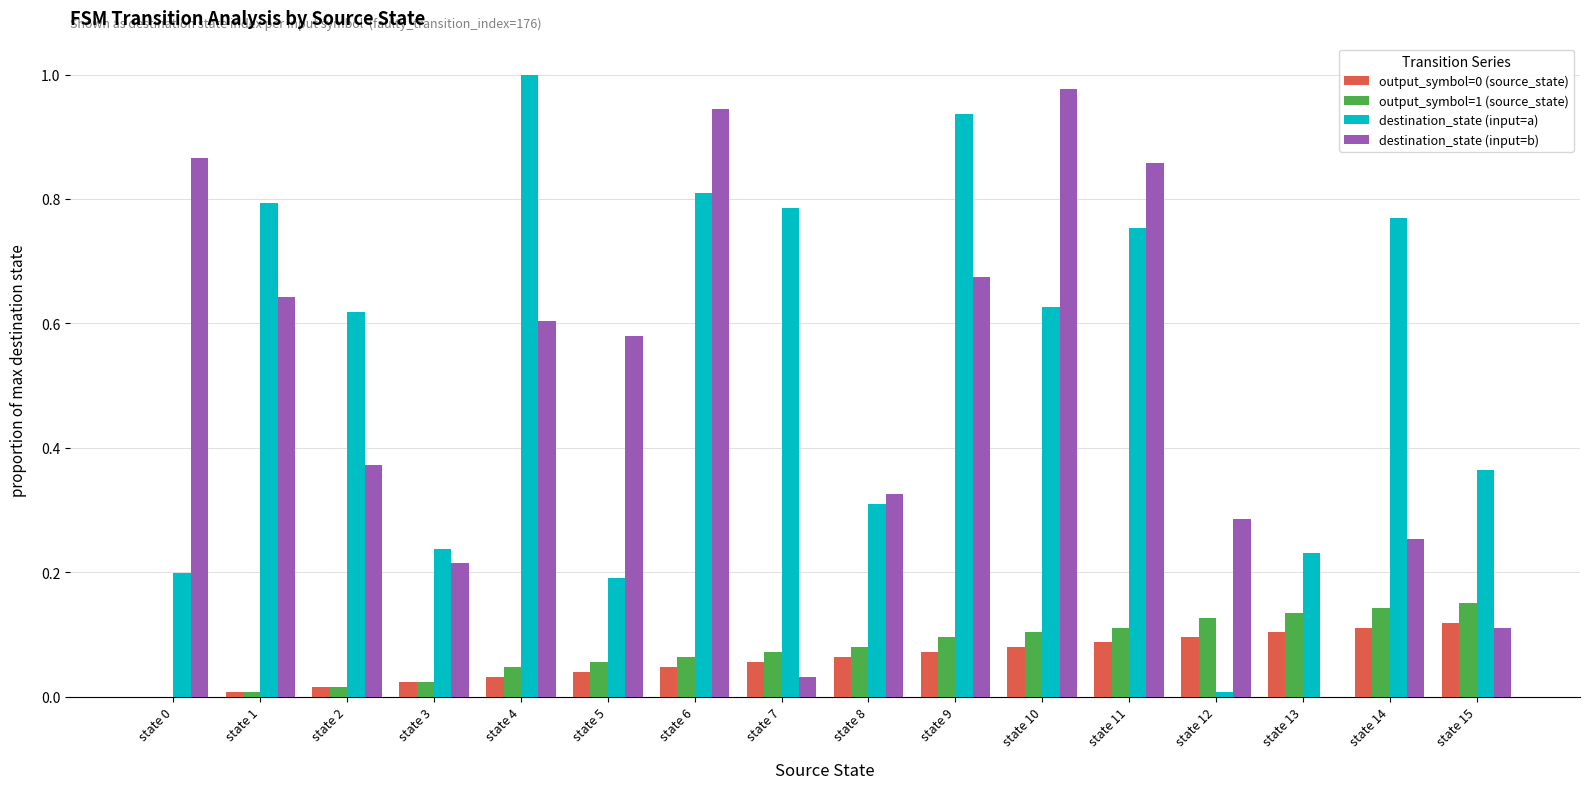

The destination_state (input=a) series shows 0.2 at state 5. True or false?

True